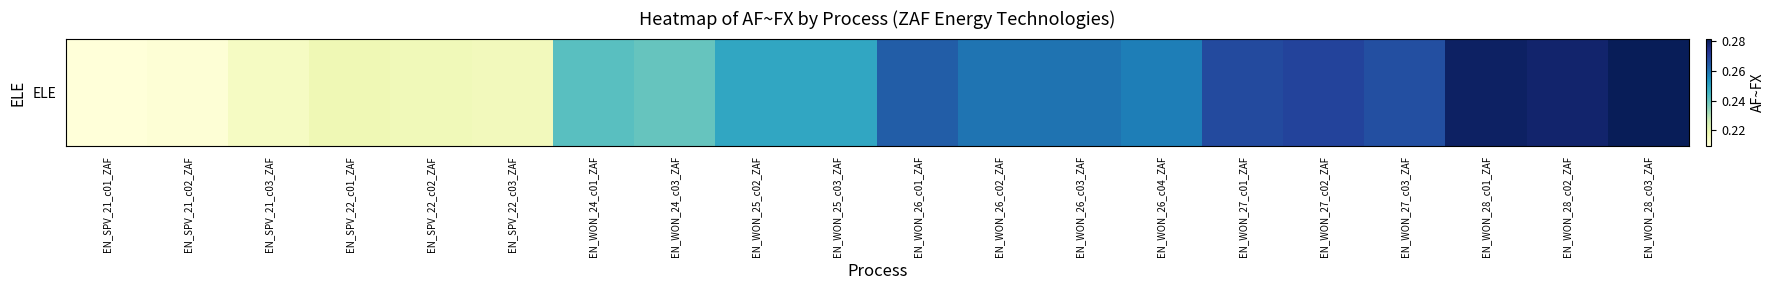

List the labels in order of value, smallest first.

EN_SPV_21_c01_ZAF, EN_SPV_21_c02_ZAF, EN_SPV_21_c03_ZAF, EN_SPV_22_c03_ZAF, EN_SPV_22_c02_ZAF, EN_SPV_22_c01_ZAF, EN_WON_24_c03_ZAF, EN_WON_24_c01_ZAF, EN_WON_25_c03_ZAF, EN_WON_25_c02_ZAF, EN_WON_26_c04_ZAF, EN_WON_26_c02_ZAF, EN_WON_26_c03_ZAF, EN_WON_26_c01_ZAF, EN_WON_27_c03_ZAF, EN_WON_27_c01_ZAF, EN_WON_27_c02_ZAF, EN_WON_28_c02_ZAF, EN_WON_28_c01_ZAF, EN_WON_28_c03_ZAF